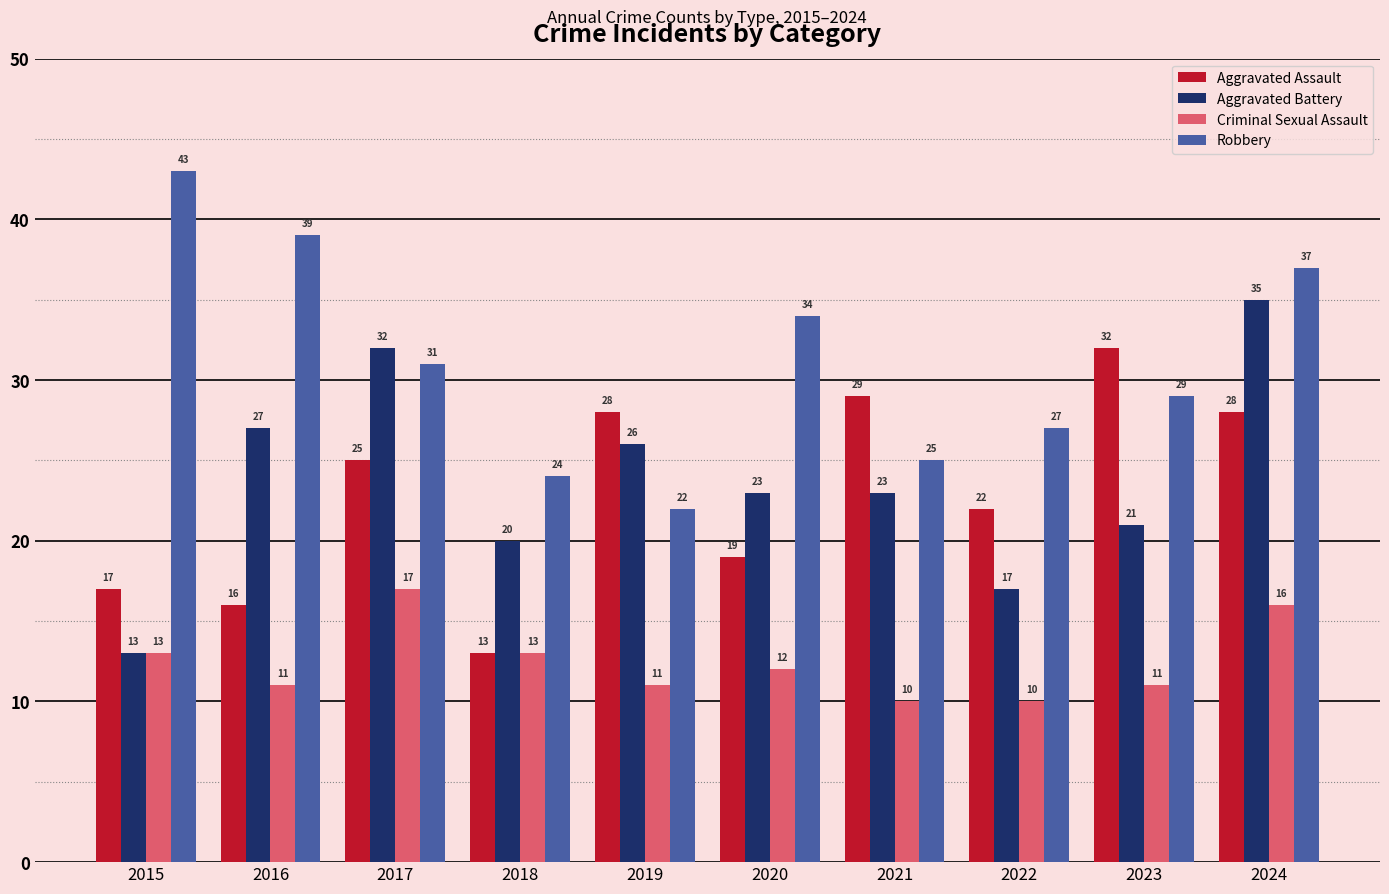

At which category is the sum across all series the highest?

2024